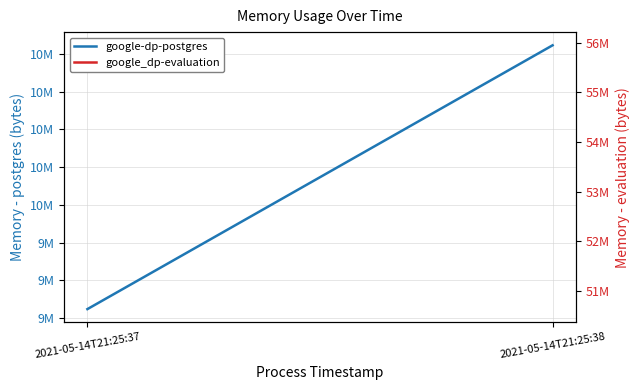

What is the value of the 1st point from the left?

9048064